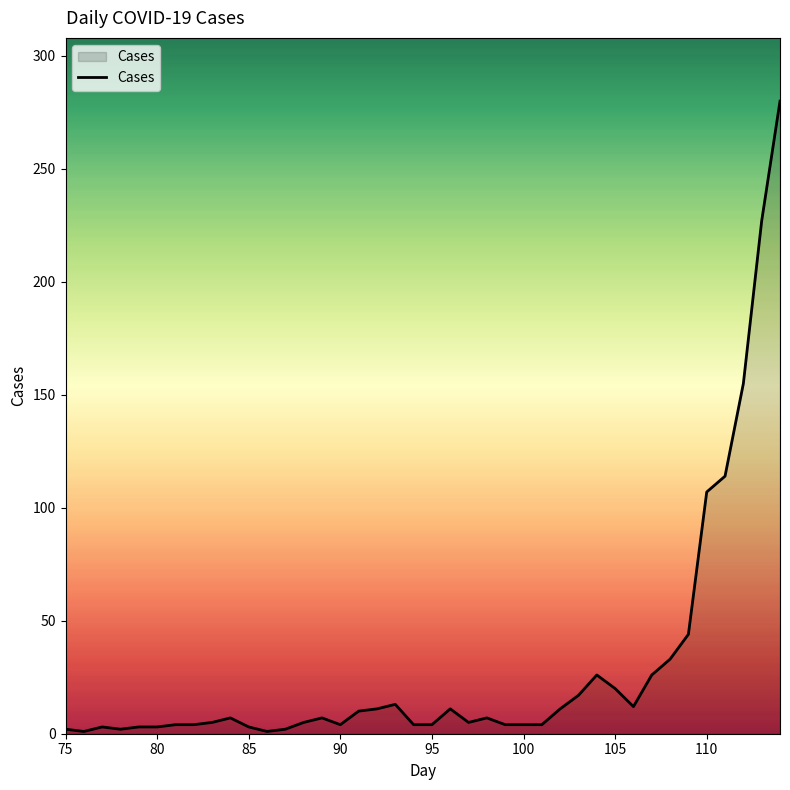

What is the greatest value displayed?

280